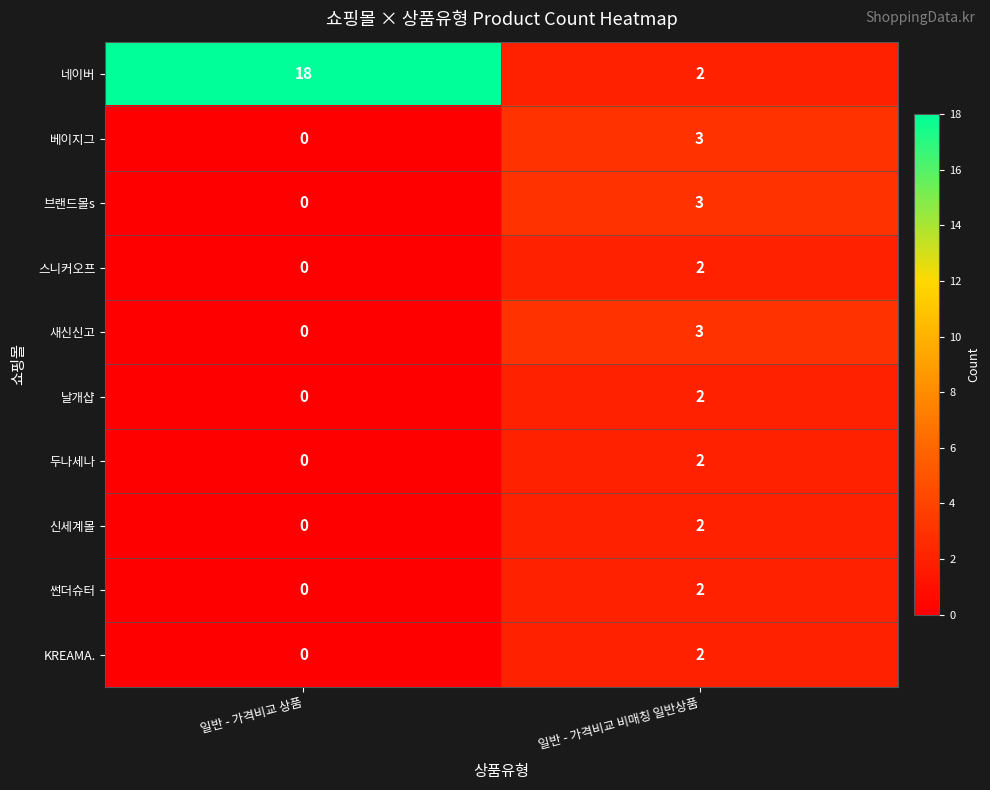

Reading right to left, what are all the values shown in this chart?

네이버: 일반 - 가격비교 비매칭 일반상품=2	일반 - 가격비교 상품=18
베이지그: 일반 - 가격비교 비매칭 일반상품=3	일반 - 가격비교 상품=0
브랜드몰s: 일반 - 가격비교 비매칭 일반상품=3	일반 - 가격비교 상품=0
스니커오프: 일반 - 가격비교 비매칭 일반상품=2	일반 - 가격비교 상품=0
새신신고: 일반 - 가격비교 비매칭 일반상품=3	일반 - 가격비교 상품=0
날개샵: 일반 - 가격비교 비매칭 일반상품=2	일반 - 가격비교 상품=0
두나세나: 일반 - 가격비교 비매칭 일반상품=2	일반 - 가격비교 상품=0
신세계몰: 일반 - 가격비교 비매칭 일반상품=2	일반 - 가격비교 상품=0
썬더슈터: 일반 - 가격비교 비매칭 일반상품=2	일반 - 가격비교 상품=0
KREAMA.: 일반 - 가격비교 비매칭 일반상품=2	일반 - 가격비교 상품=0